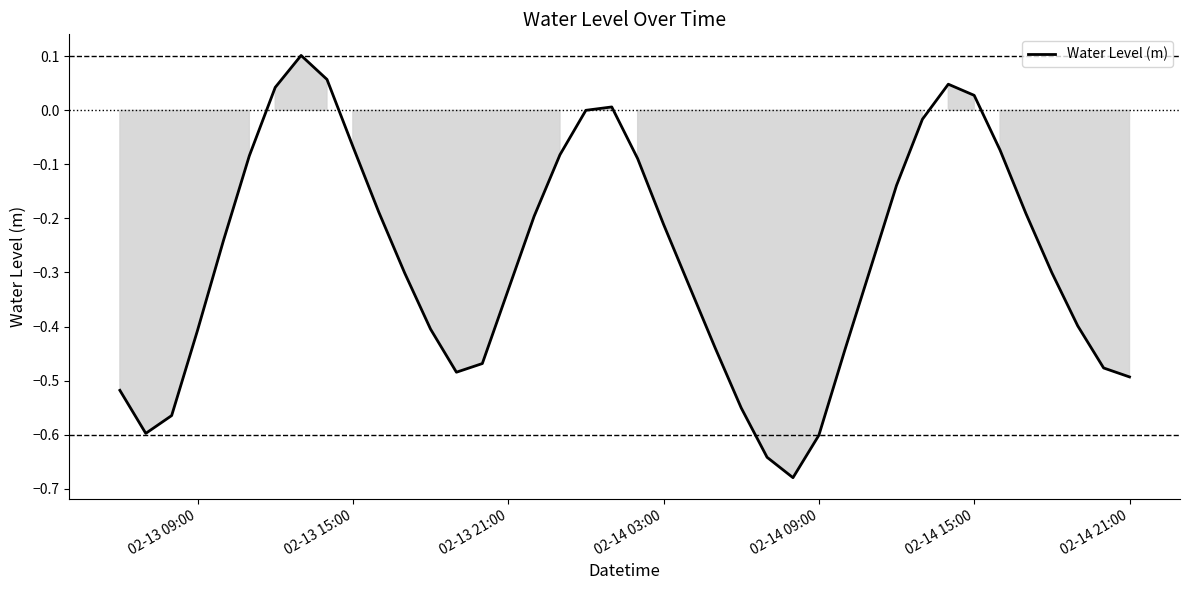

What is the difference between the maximum and minimum values?

0.8